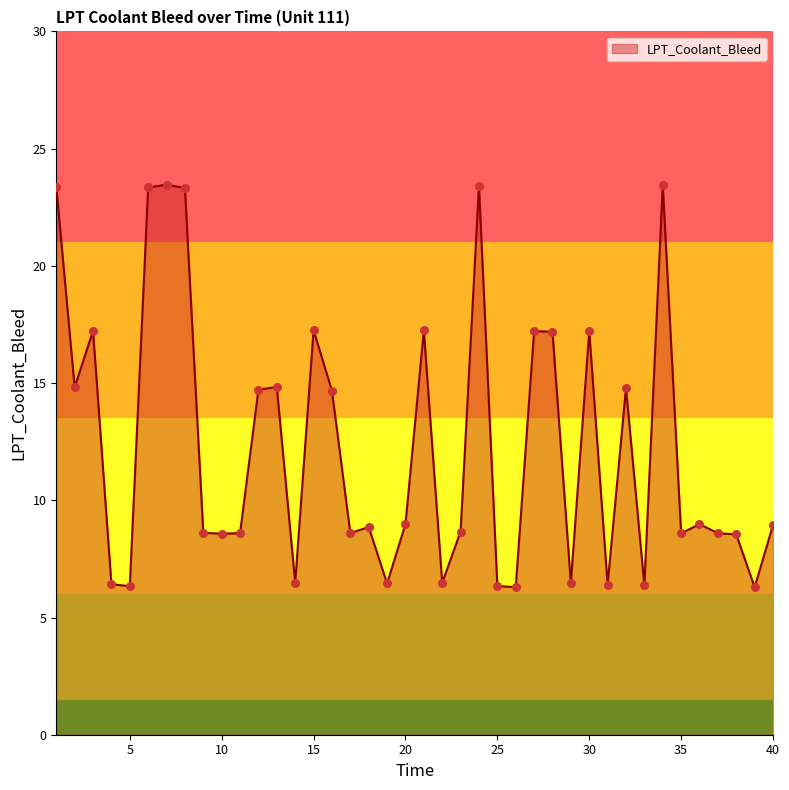

What is the minimum value shown in the chart?

6.3